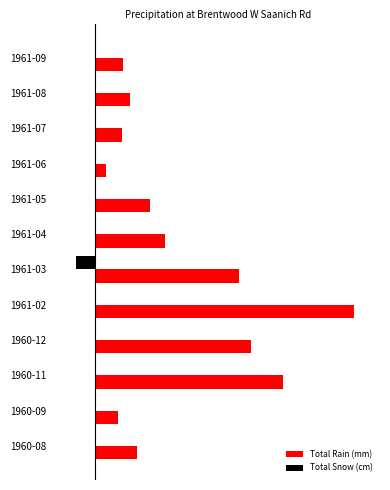

What are all the series names shown in the legend?

Total Rain (mm), Total Snow (cm)